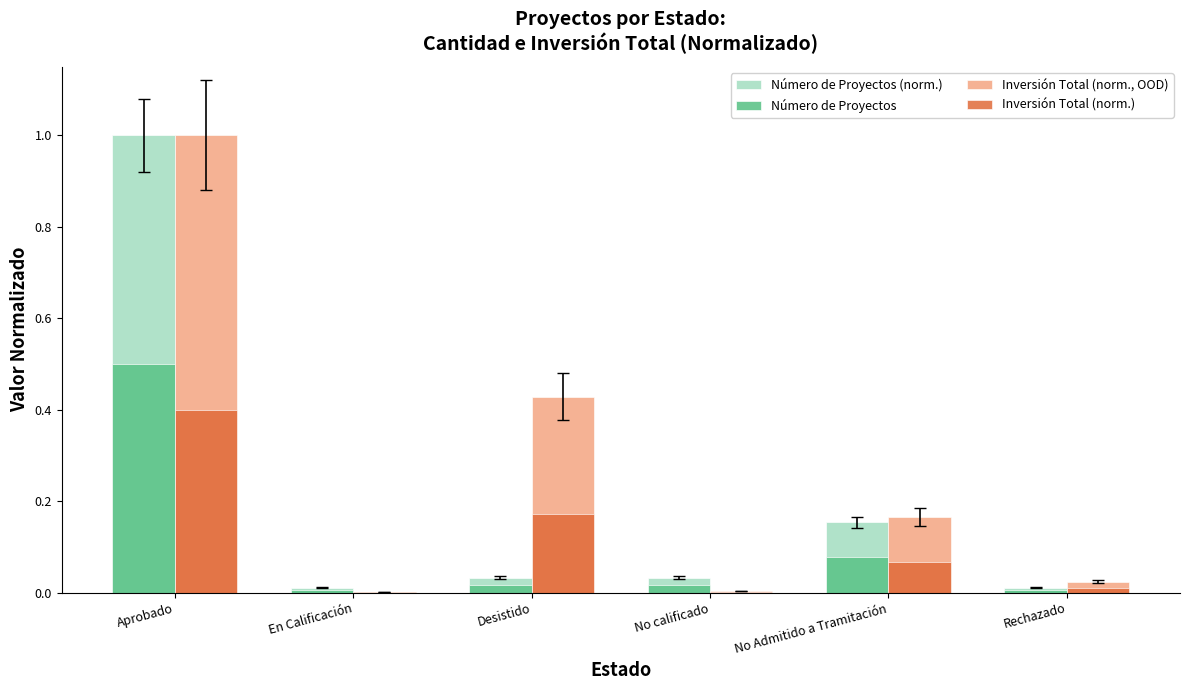

What is the sum of the Inversión Total (norm., OOD) values at Aprobado and No Admitido a Tramitación?

1.2